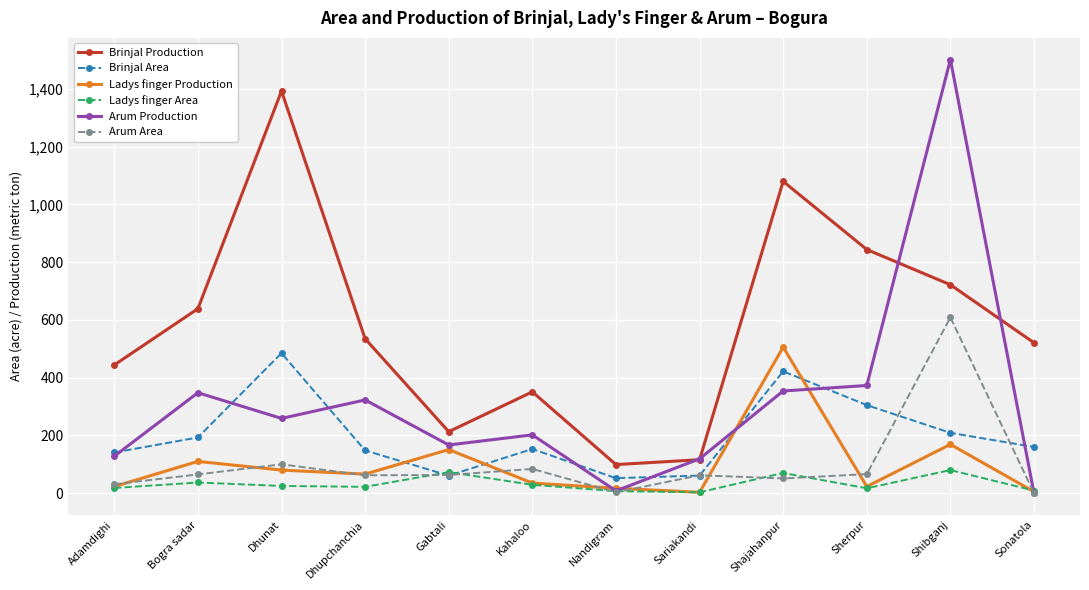

How many lines are shown in the chart?

6